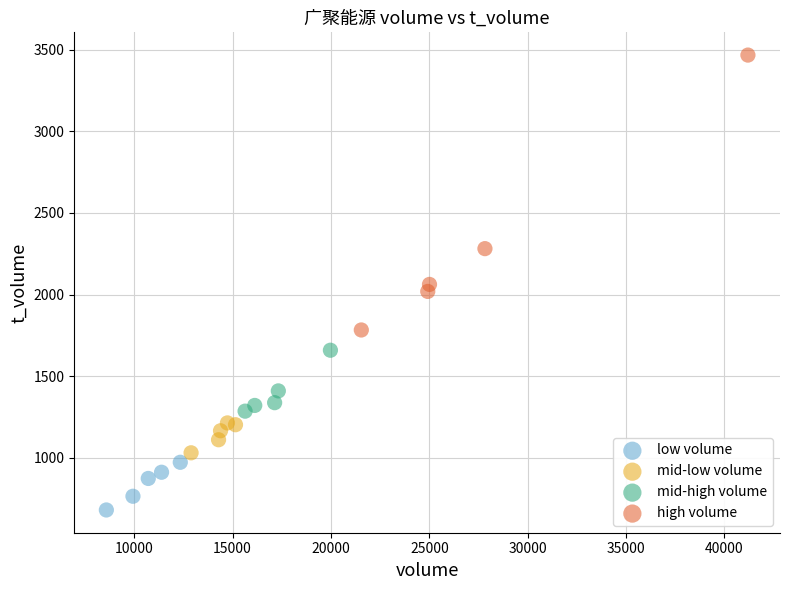

Which series reaches the minimum Y coordinate?

low volume